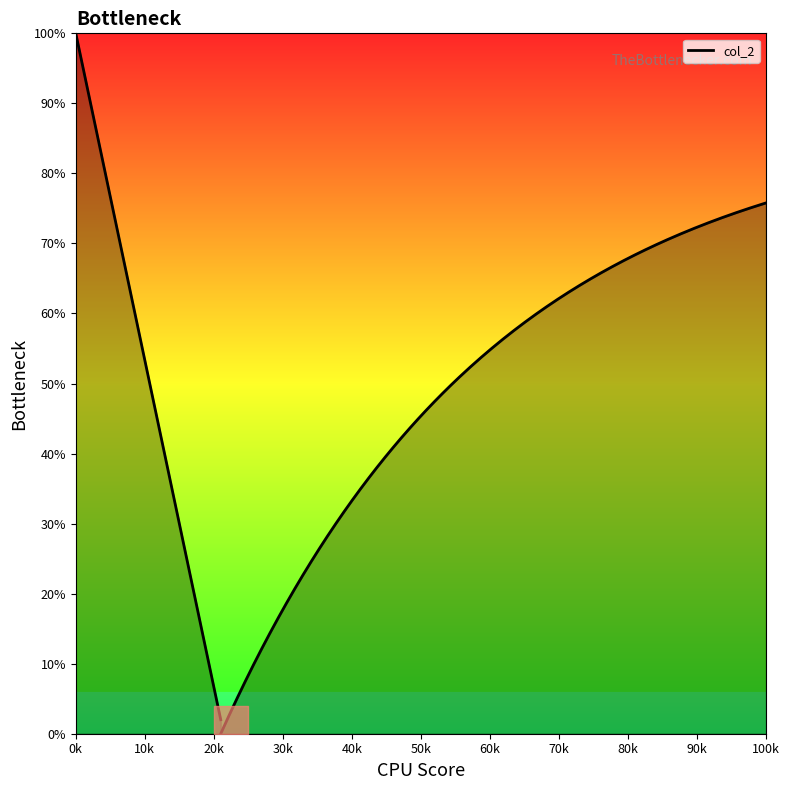

True or false: the data shows 100 at 0k.

True